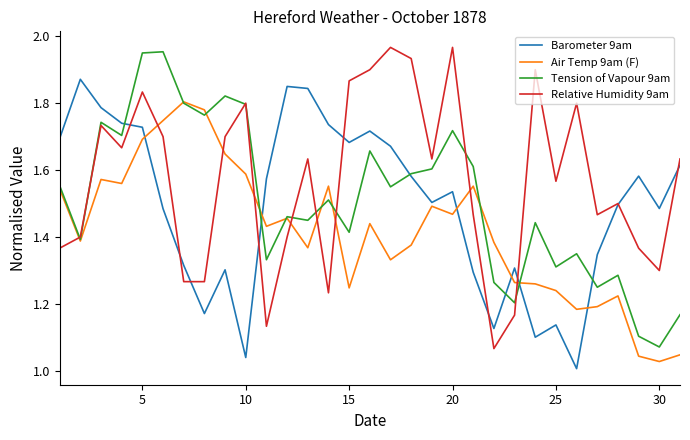

Which series has the largest total across all categories?

Relative Humidity 9am